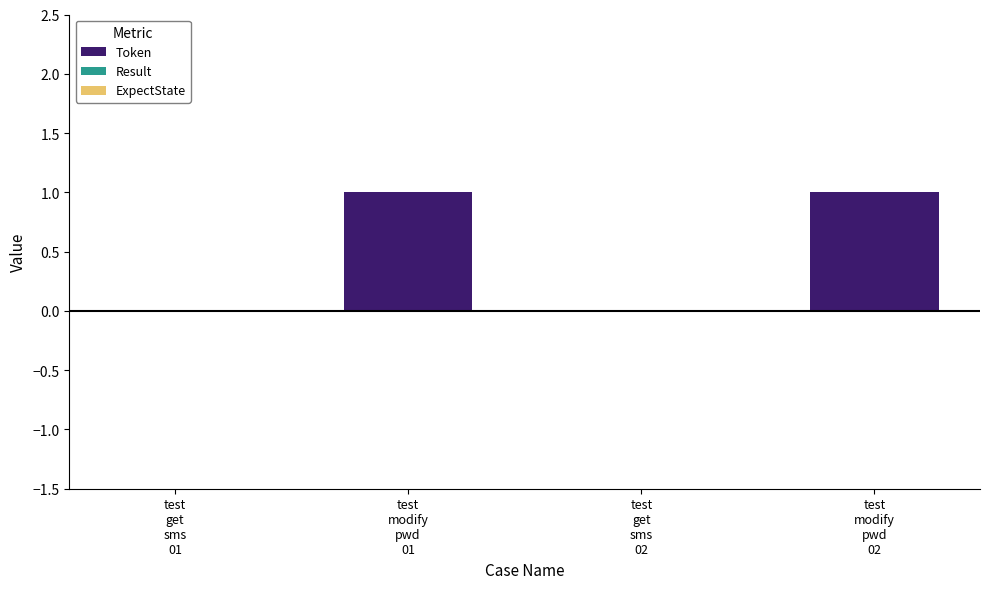

Which has a higher value, test
get
sms
01 or test
modify
pwd
01?

test
modify
pwd
01